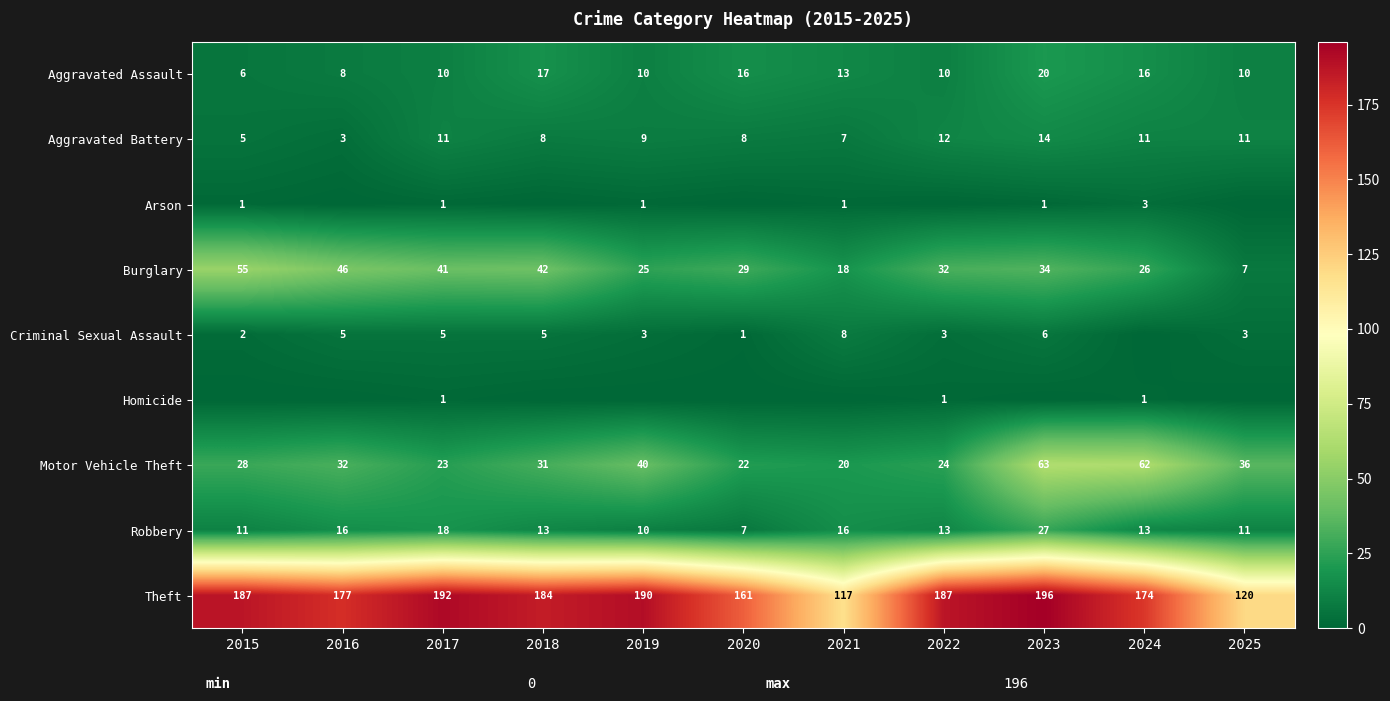

The Burglary series shows 5 at 2025. True or false?

False